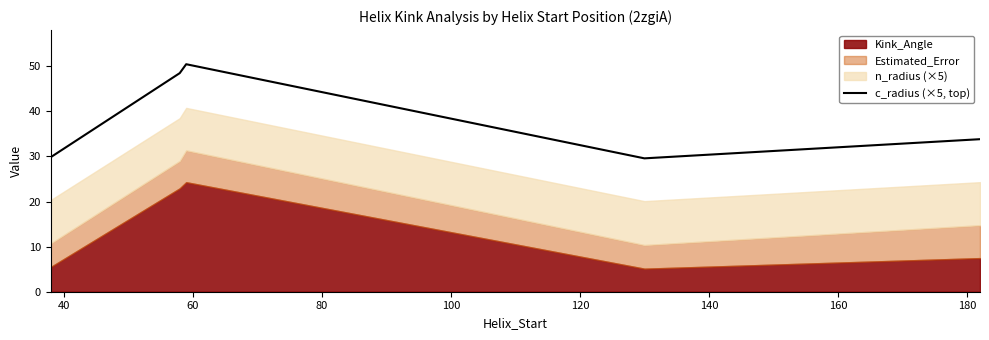

What is the difference between the maximum and minimum values?

20.9